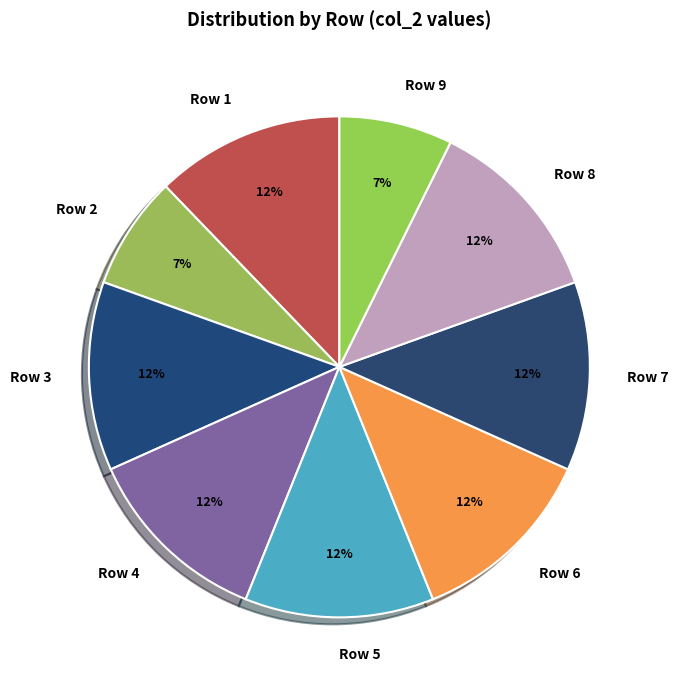

True or false: Row 4 accounts for 12% of the total.

True